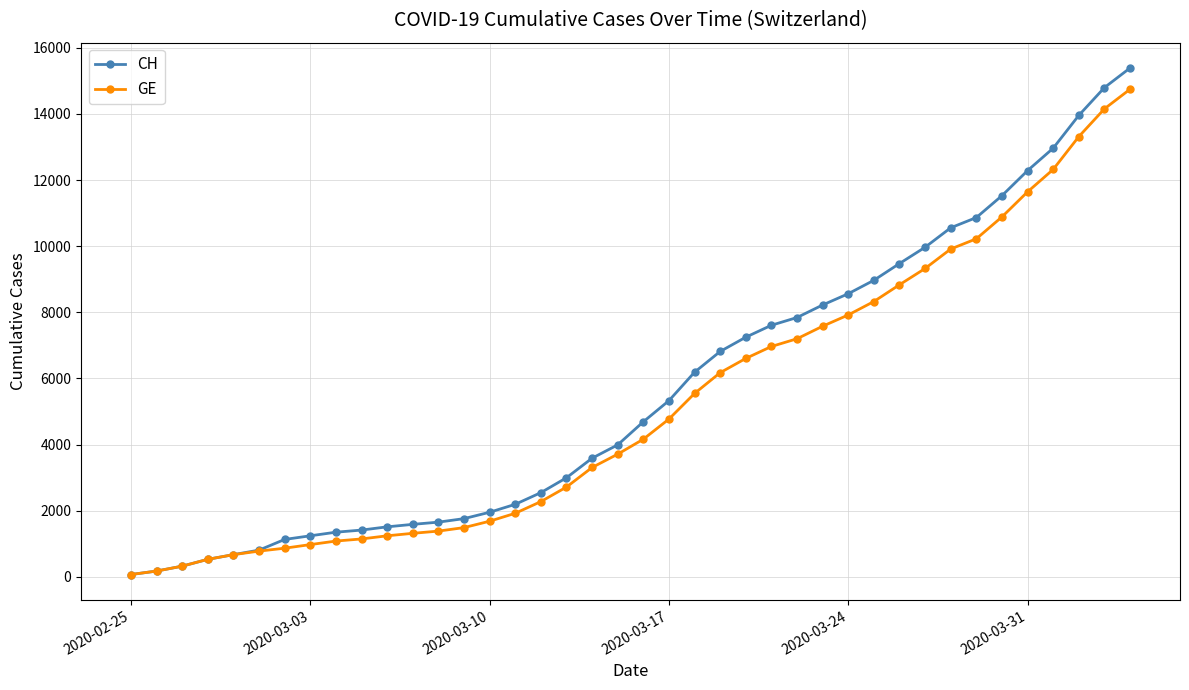

What is the greatest value displayed?

15390